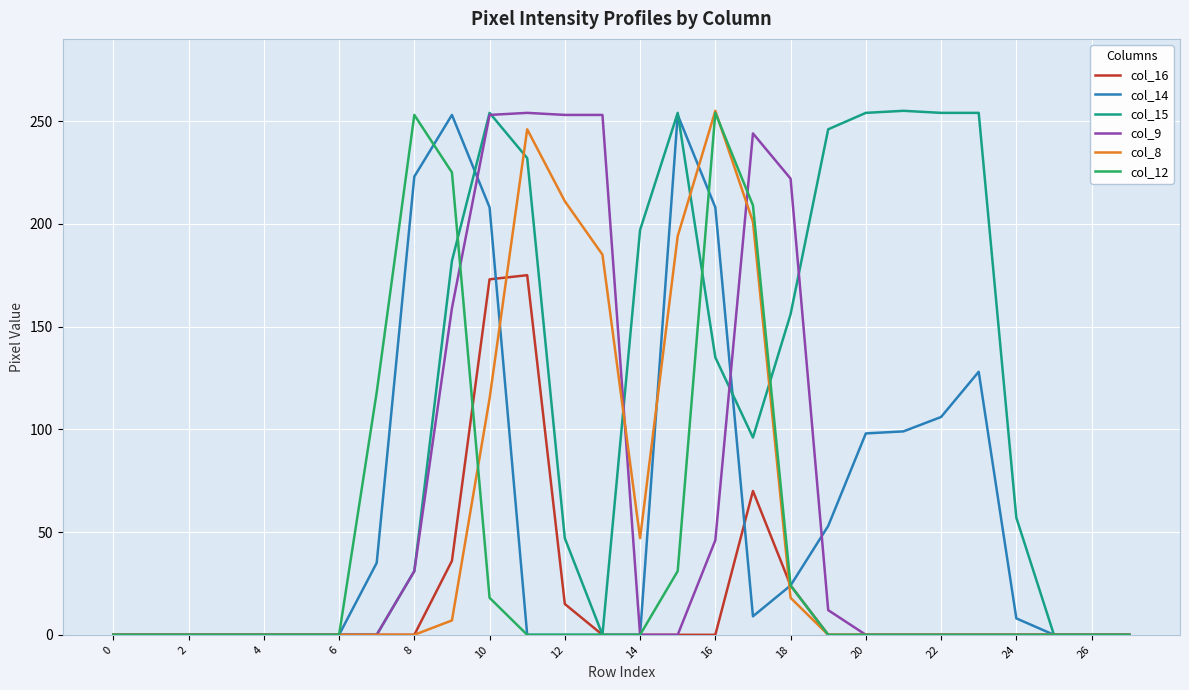

What is the maximum value shown in the chart?

255